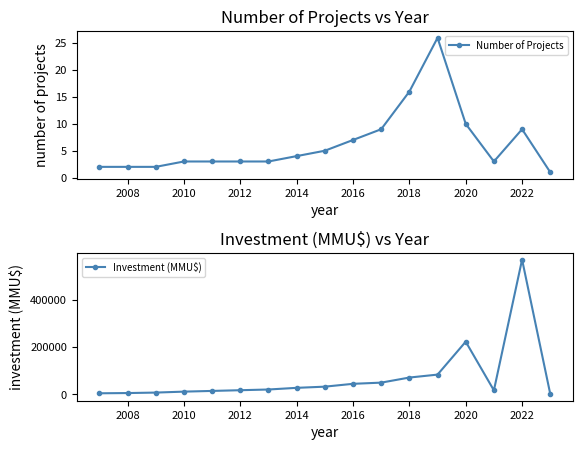

True or false: Number of Projects has more than 0 interior local peaks.

True